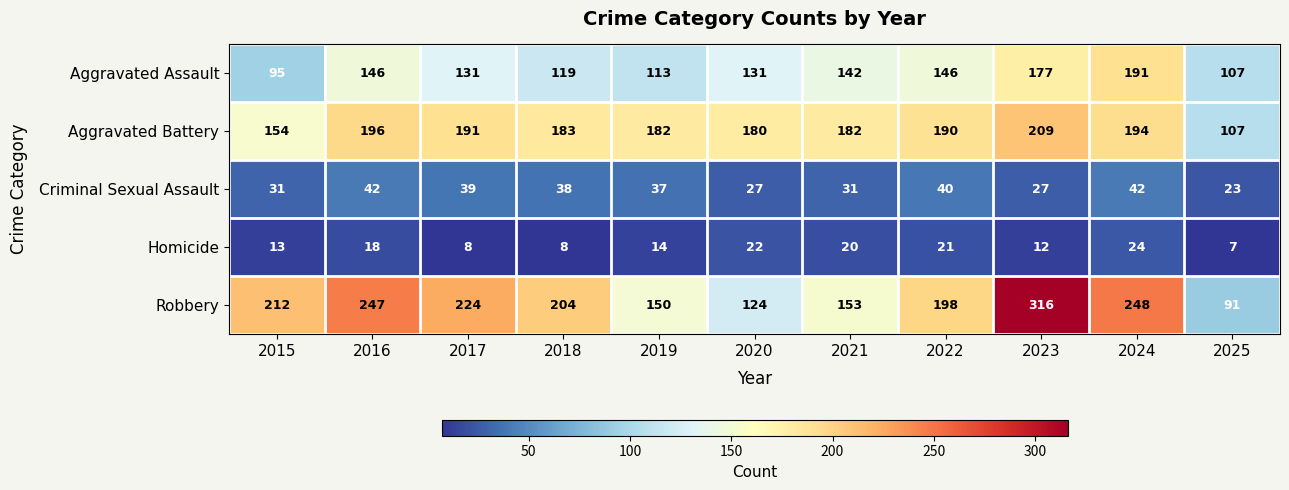

Where does the Aggravated Assault series first go above 131?

2016